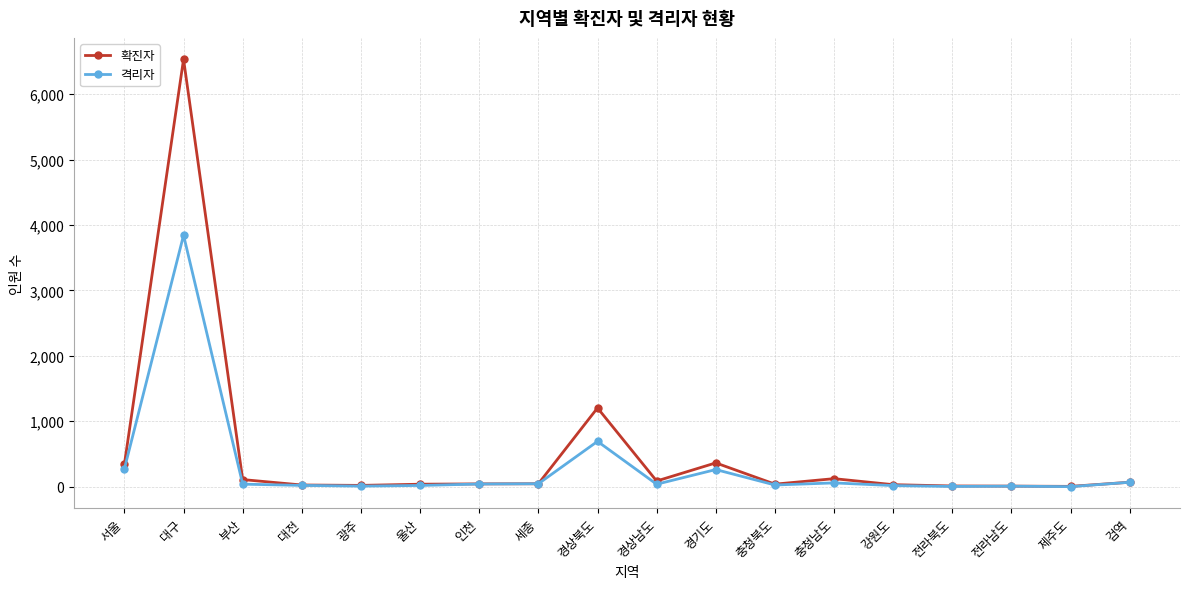

What is the label of the 8th point from the right?

경기도